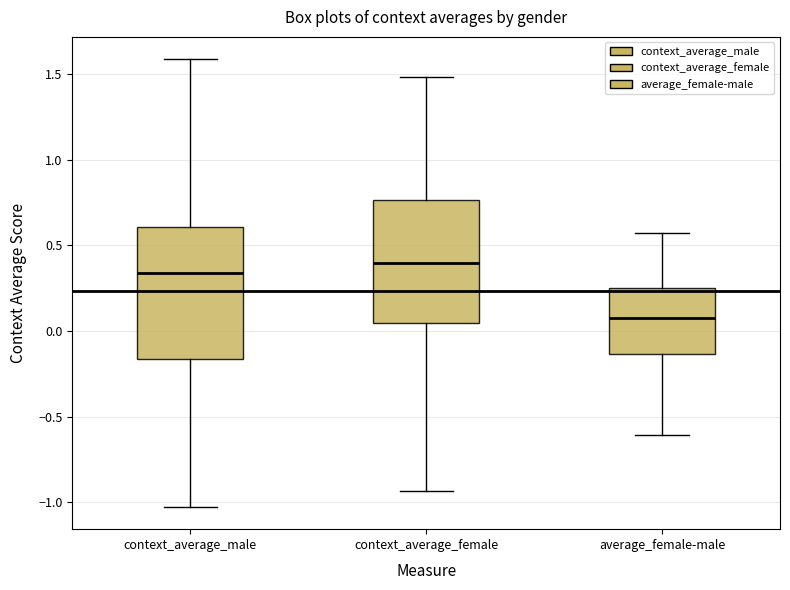

Reading left to right, read every box against the y-axis: the position of its median line, the range the box covers, and the ends of its whiskers. The values are not printed on the chart, so give them approximately, as read against the axis.

context_average_male: median 0.35, box -0.15 to 0.60, whiskers -1.05 to 1.60
context_average_female: median 0.40, box 0.05 to 0.75, whiskers -0.95 to 1.50
average_female-male: median 0.05, box -0.15 to 0.25, whiskers -0.60 to 0.55